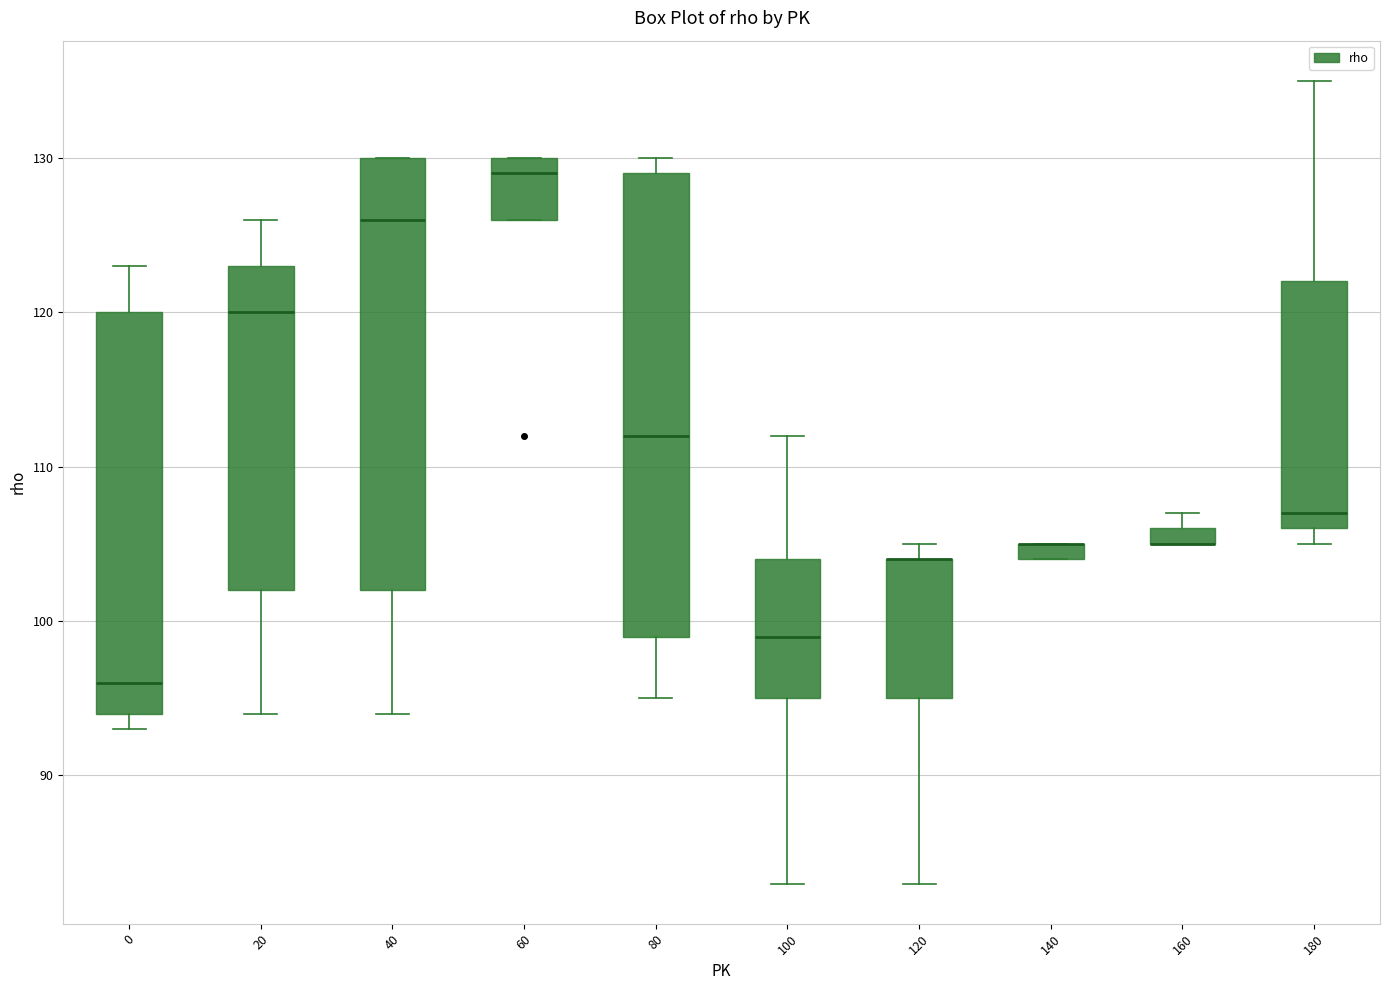

Where is the lower edge of the box at x = 80 on the y-axis? The values are not printed on the chart, so give them approximately, as read against the axis.

99